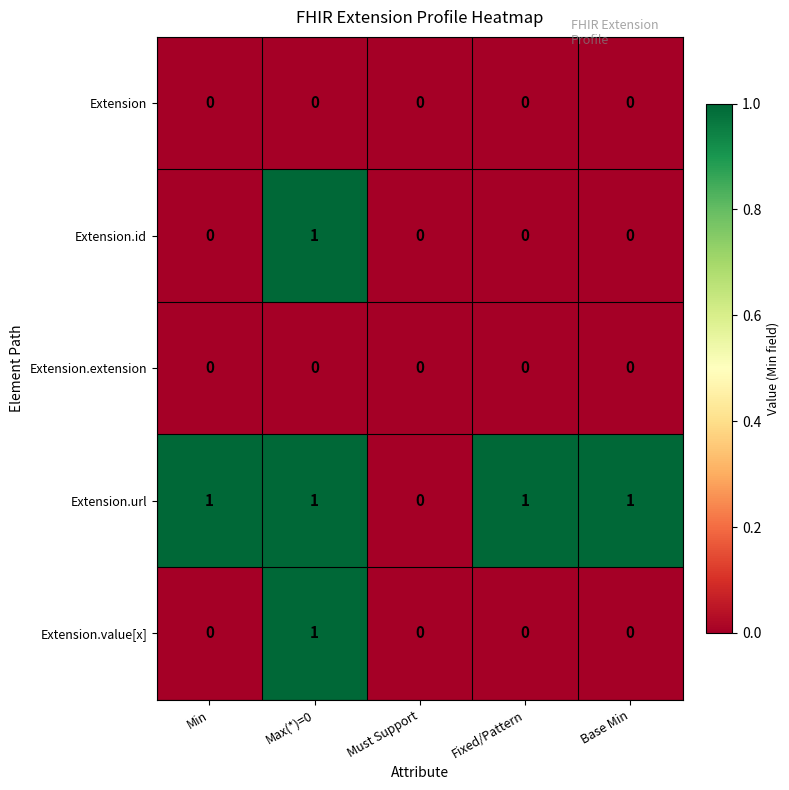

True or false: Extension has a value of 0 at Min.

True